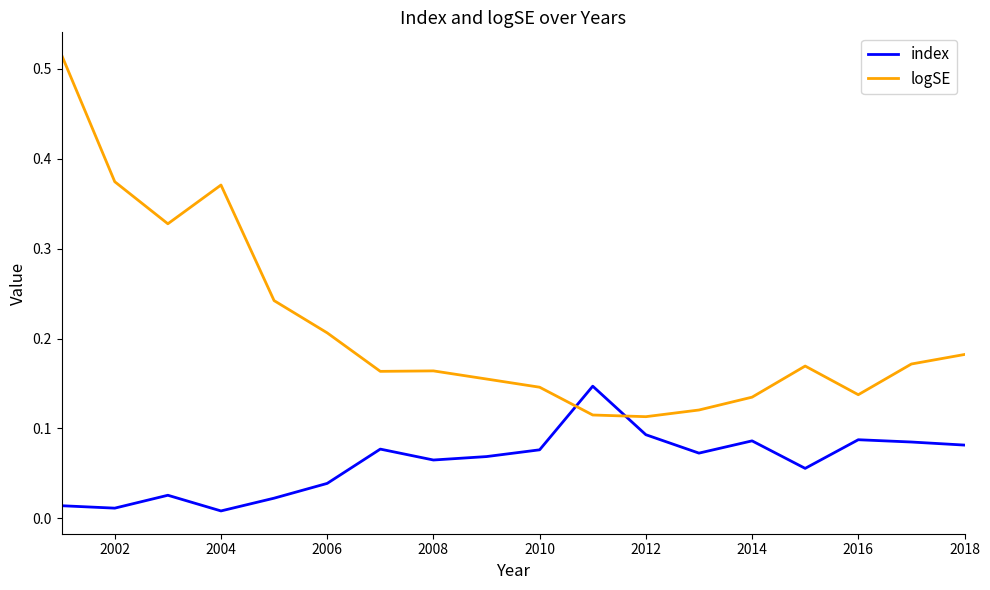

Which series has the largest total across all categories?

logSE